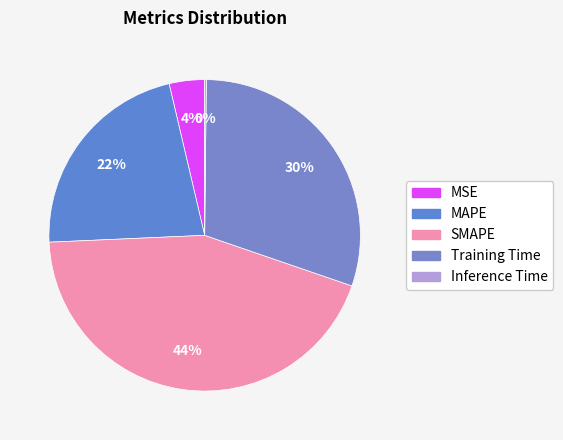

Is it true that SMAPE is 44% of the pie?

True